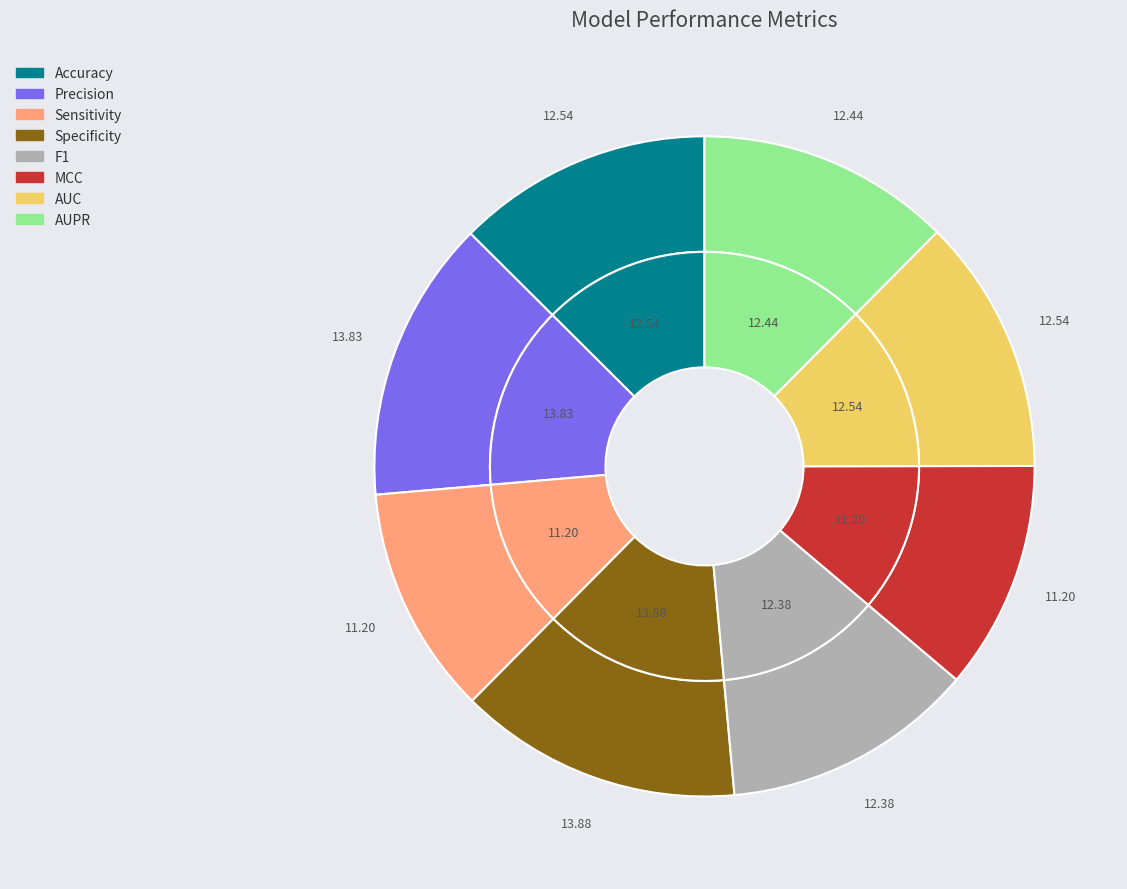

How much of the chart is everything except Precision?

86.2%